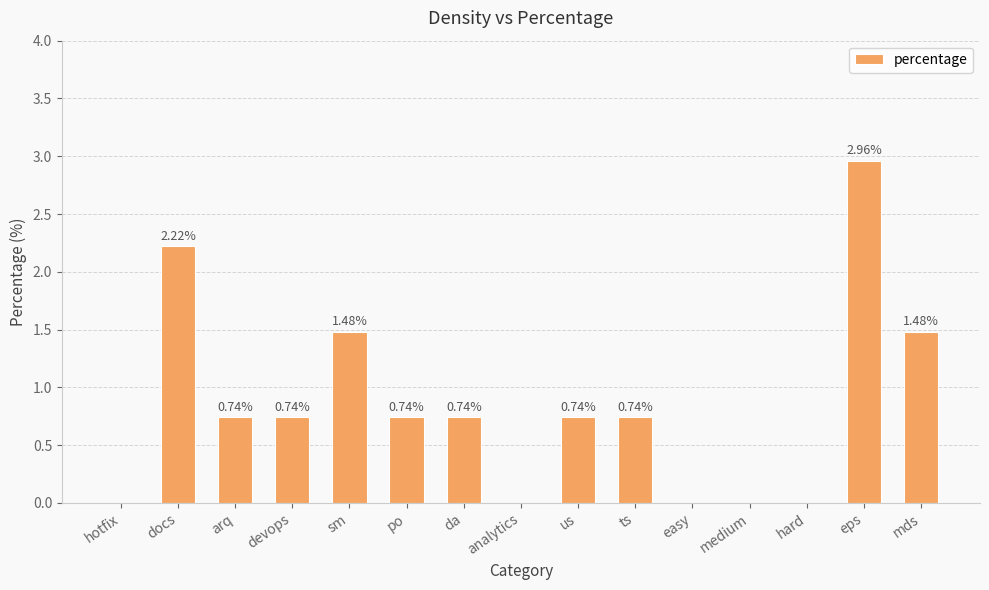

What is the sum of all values?

12.6